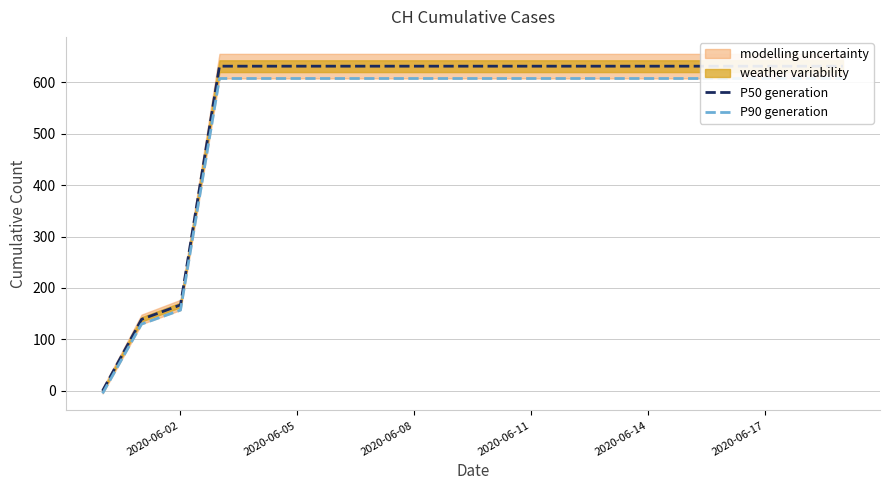

How many positive values does the P50 generation series have?

19